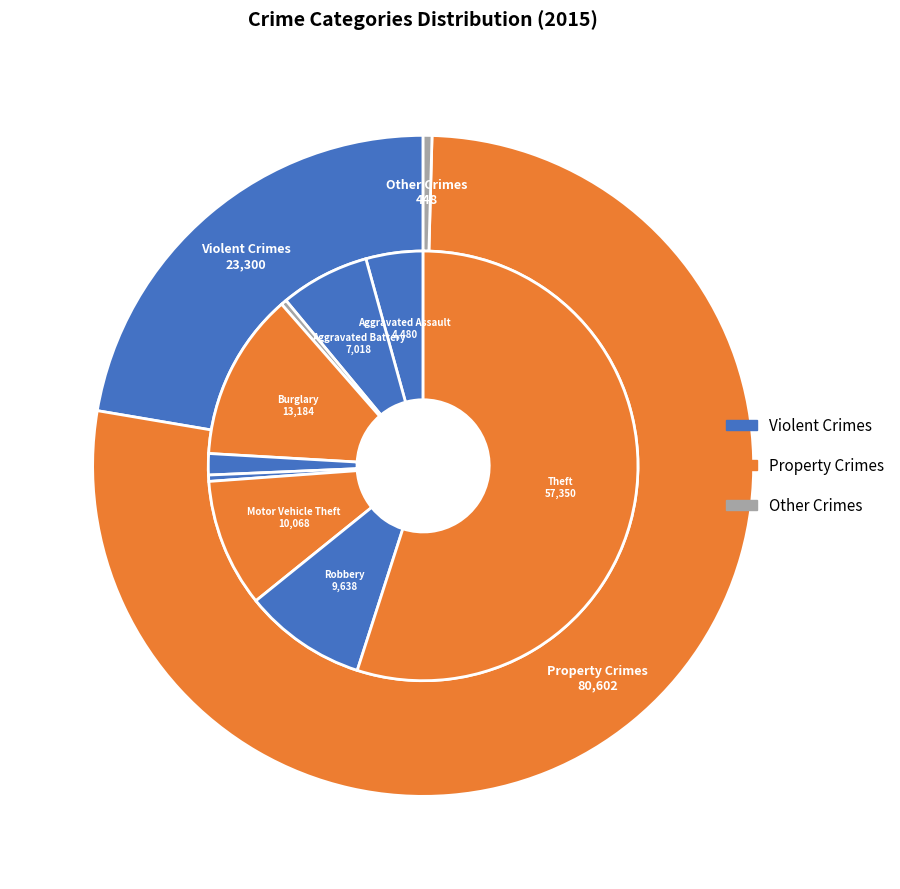

Is the sum of Homicide and Aggravated Battery greater than half?

No